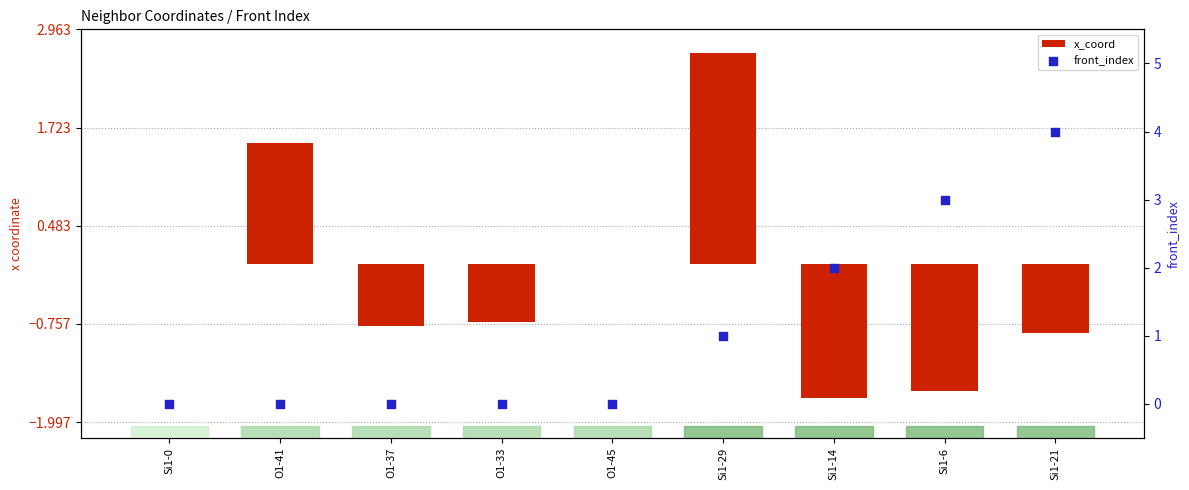

Is the value of front_index at O1-41 greater than the value of x_coord at Si1-14?

Yes